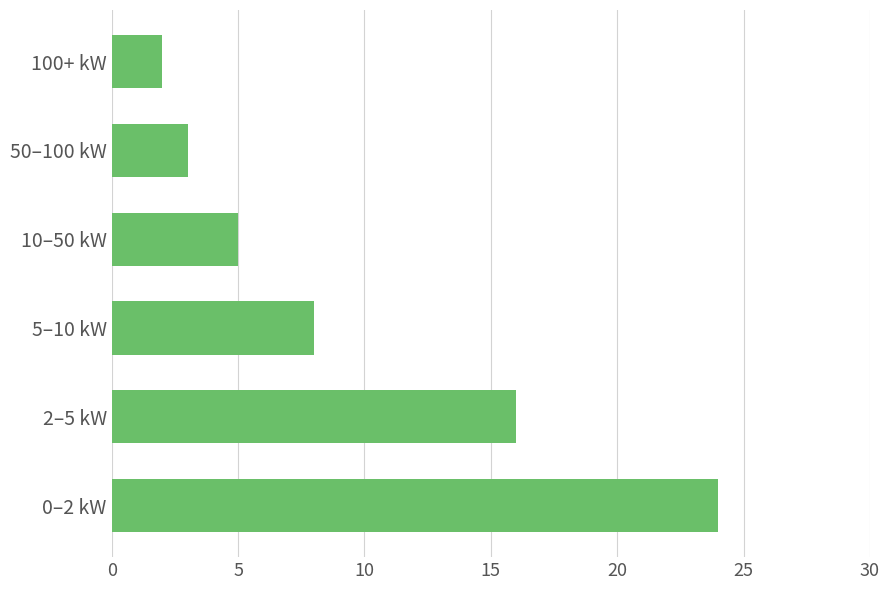

True or false: the data shows 14 at 5–10 kW.

False